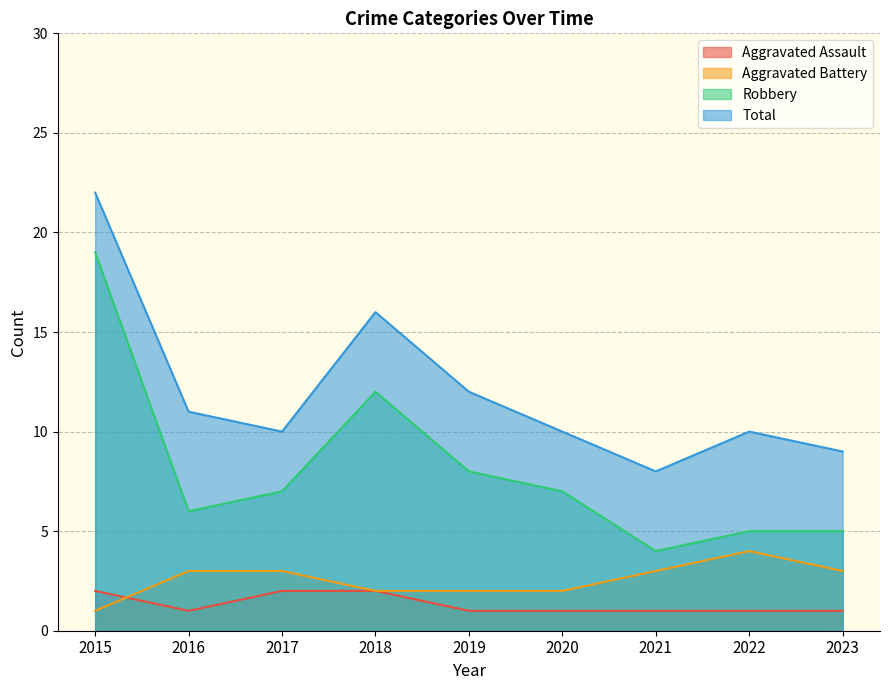

True or false: Robbery and Aggravated Assault intersect in this chart.

False